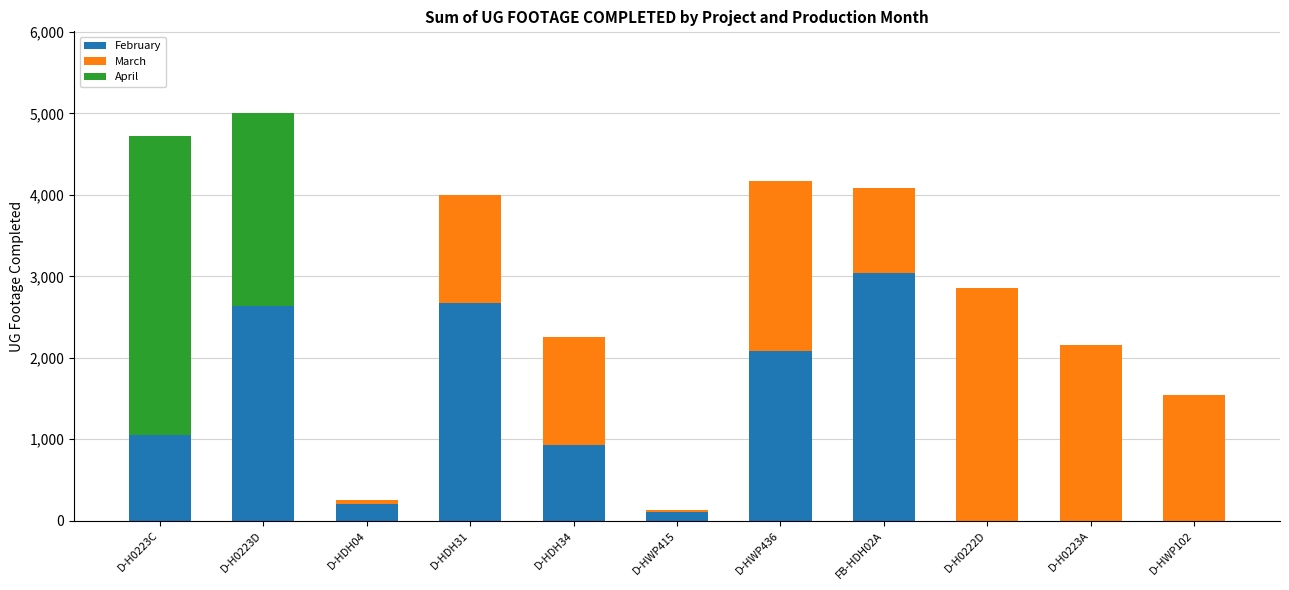

Are the bars horizontal?

No